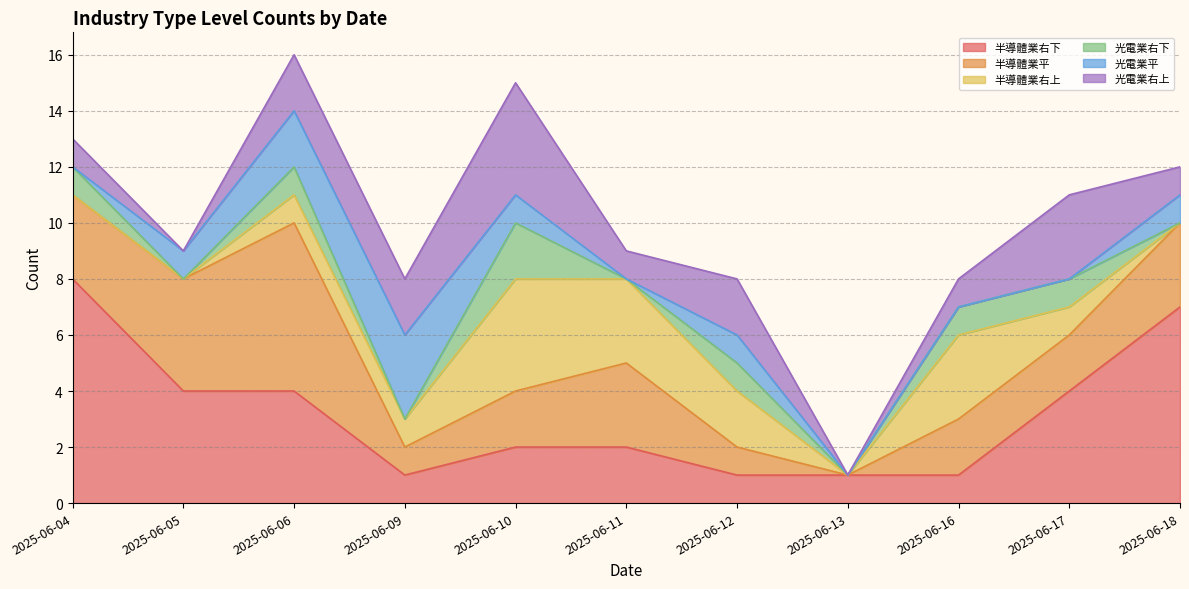

How many lines are shown in the chart?

6